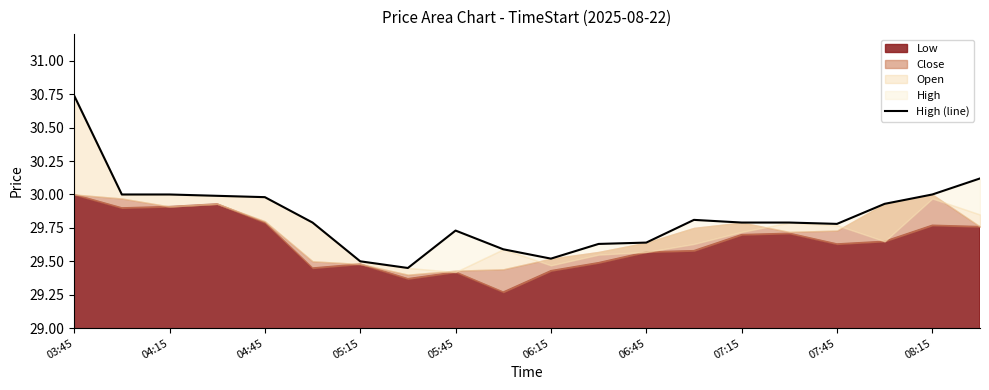

Is it true that the value at 04:15 is 41.4?

False